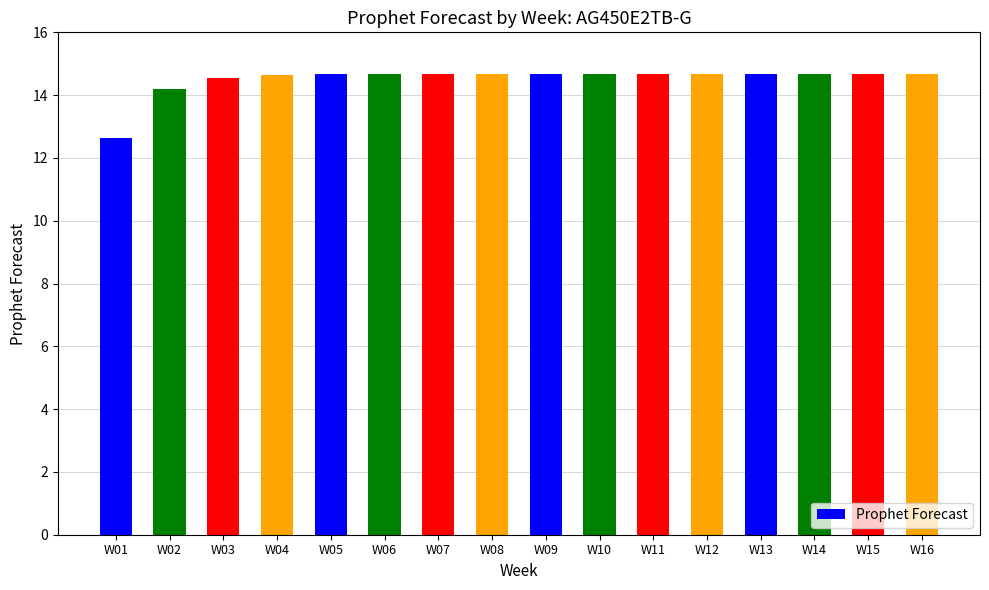

What is the value of the 1st bar from the left?

12.6